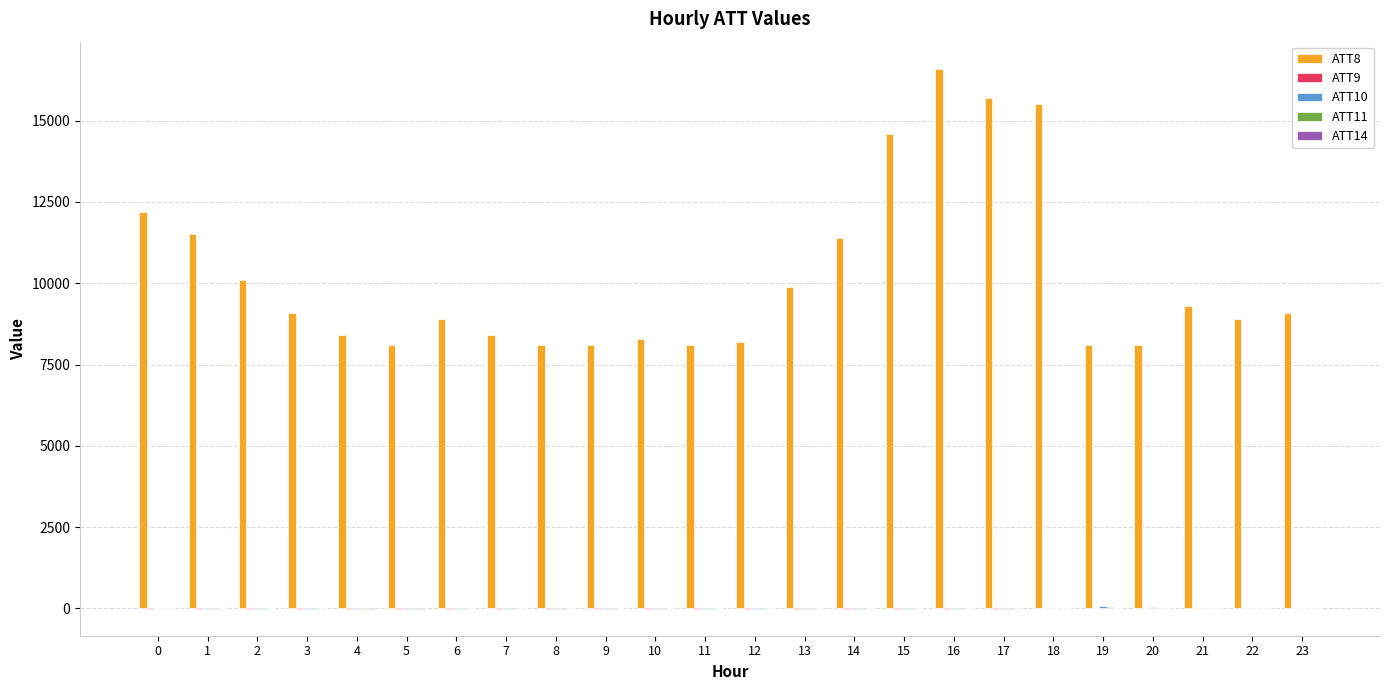

Which series has the largest total across all categories?

ATT8